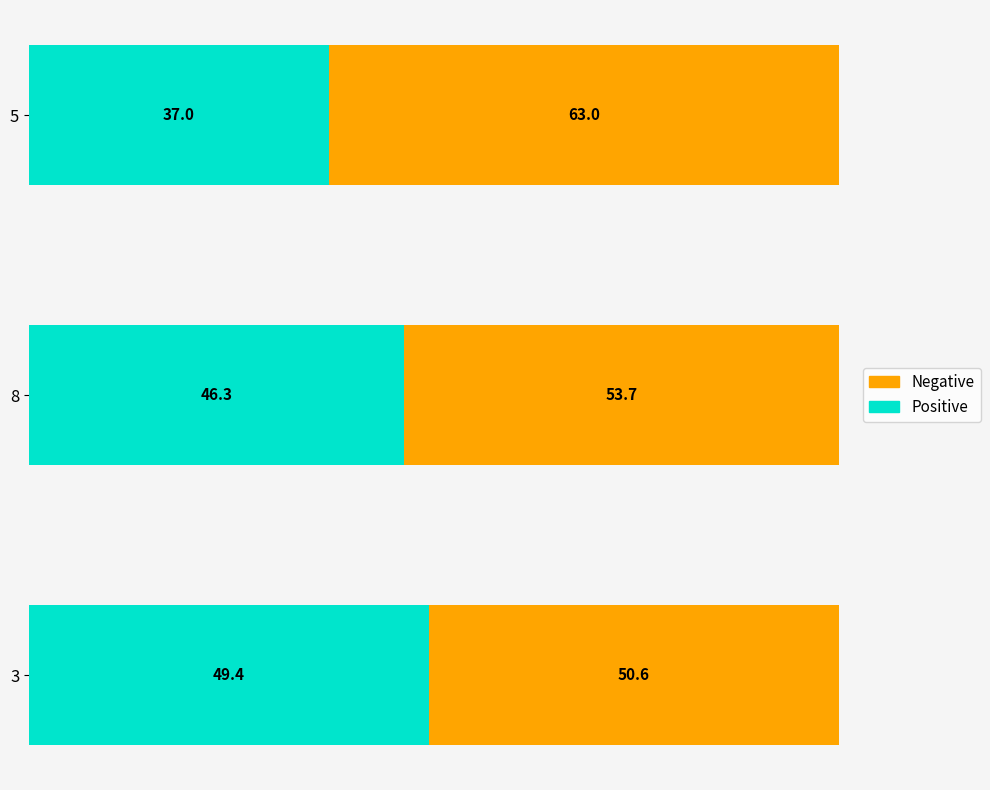

List the labels in order of Positive value, largest first.

3, 8, 5